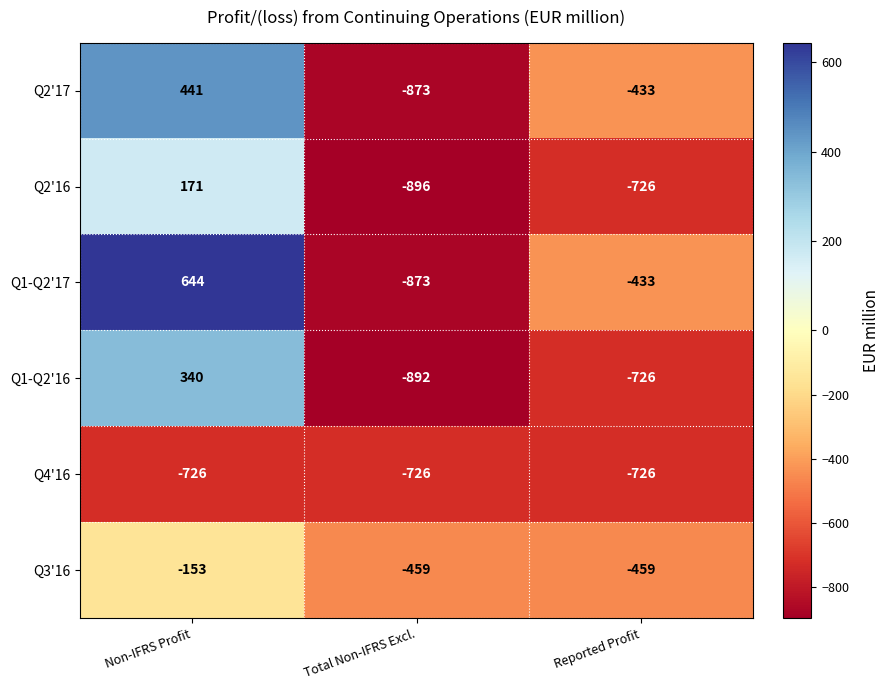

The Q1-Q2'16 series shows -726 at Reported Profit. True or false?

True